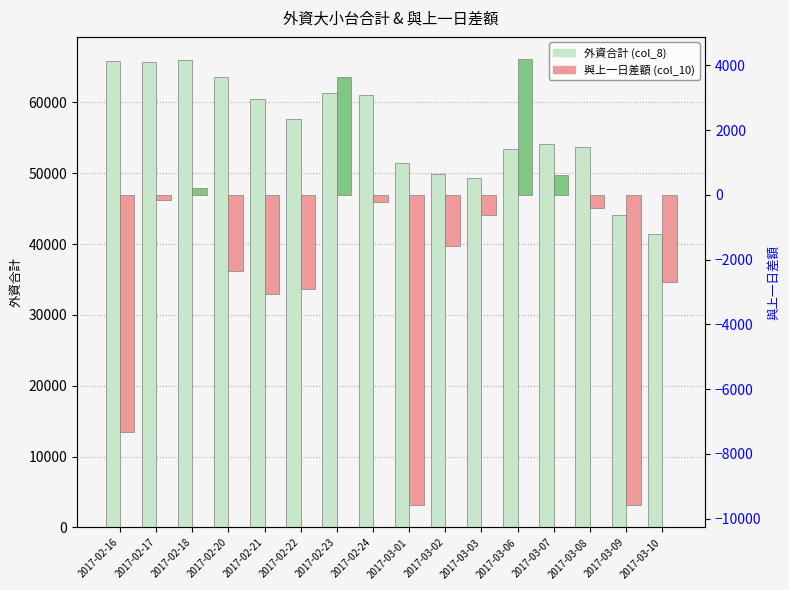

The 外資合計 (col_8) series shows 20862.3 at 2017-02-18. True or false?

False